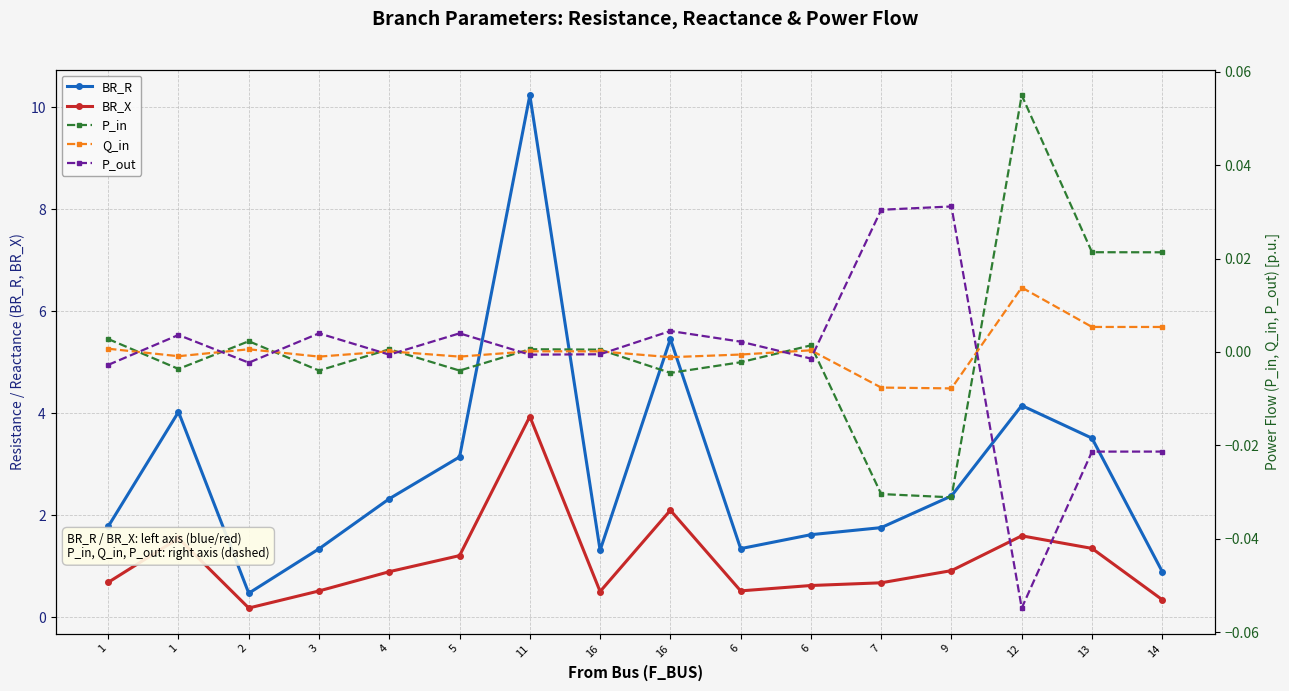

True or false: BR_R has a value of 4.0 at 1.

True